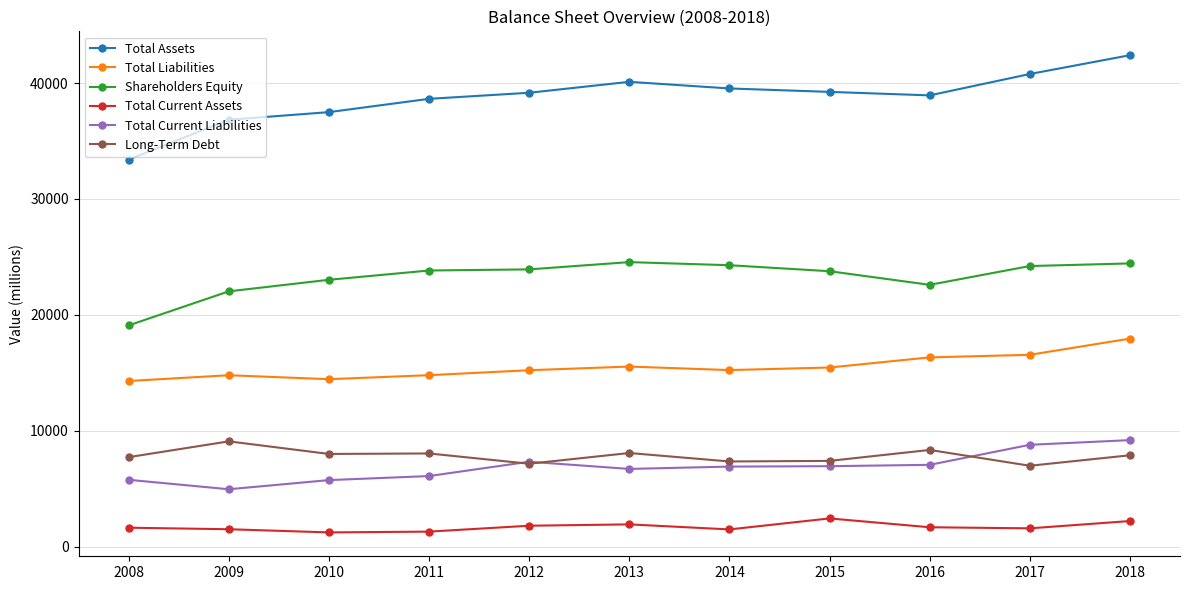

Where is the first local maximum for Long-Term Debt?

2009